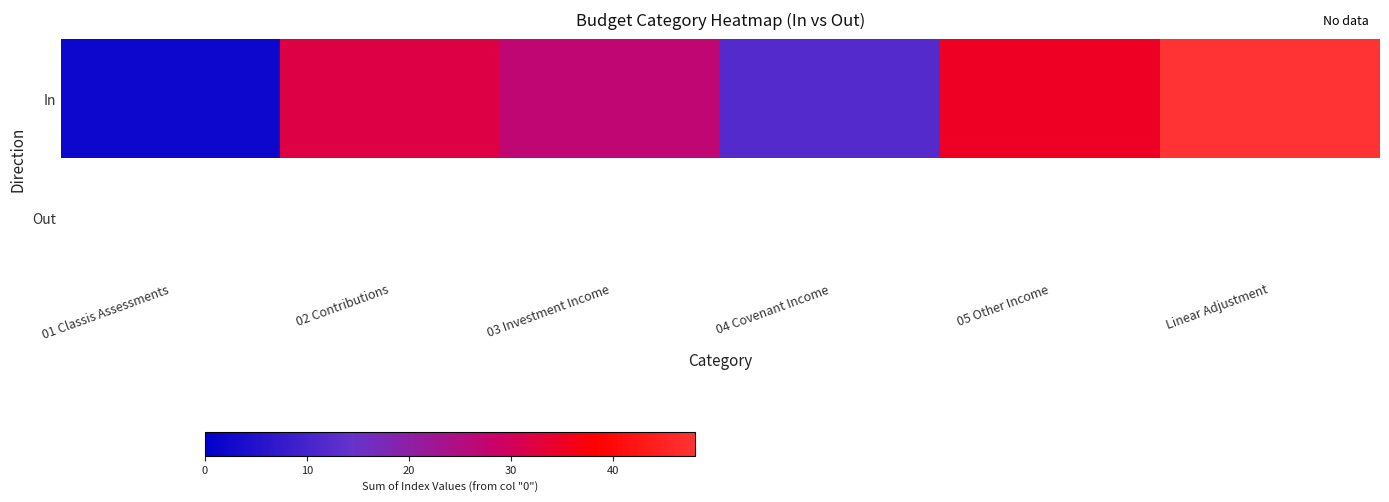

What is the greatest value displayed?

48.0